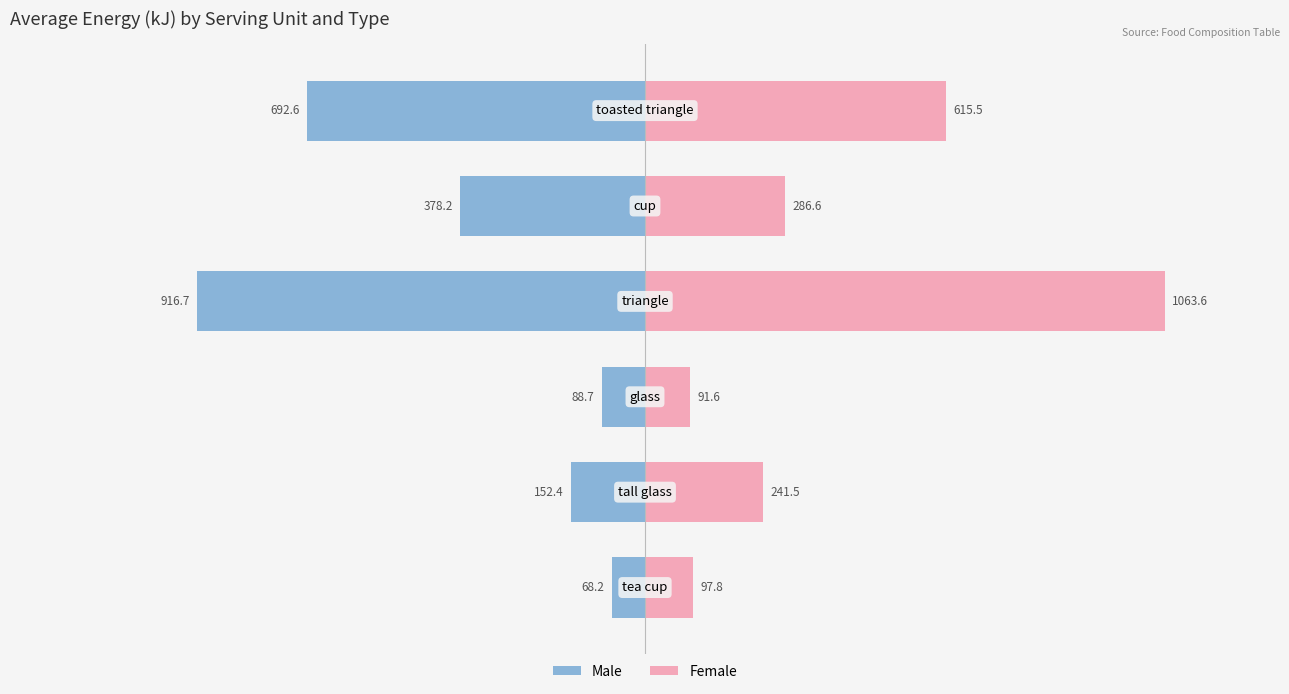

Count the number of data series in this chart.

2